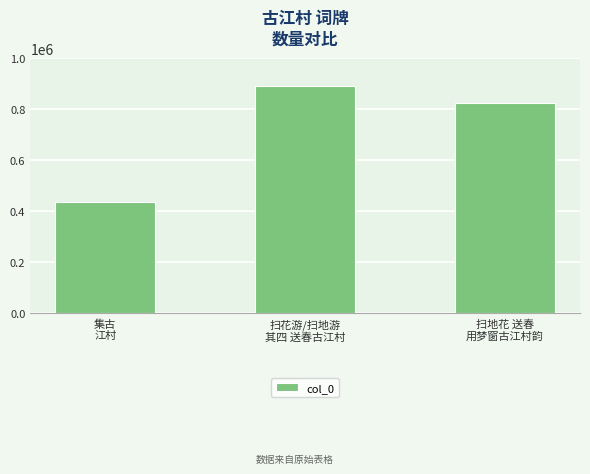

Rank the categories by value from highest to lowest.

扫花游/扫地游
其四 送春古江村, 扫地花 送春
用梦窗古江村韵, 集古
江村